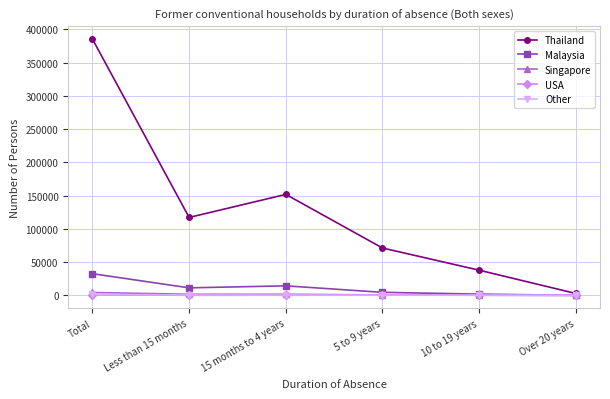

At which category does the chart reach its peak across all series?

Total